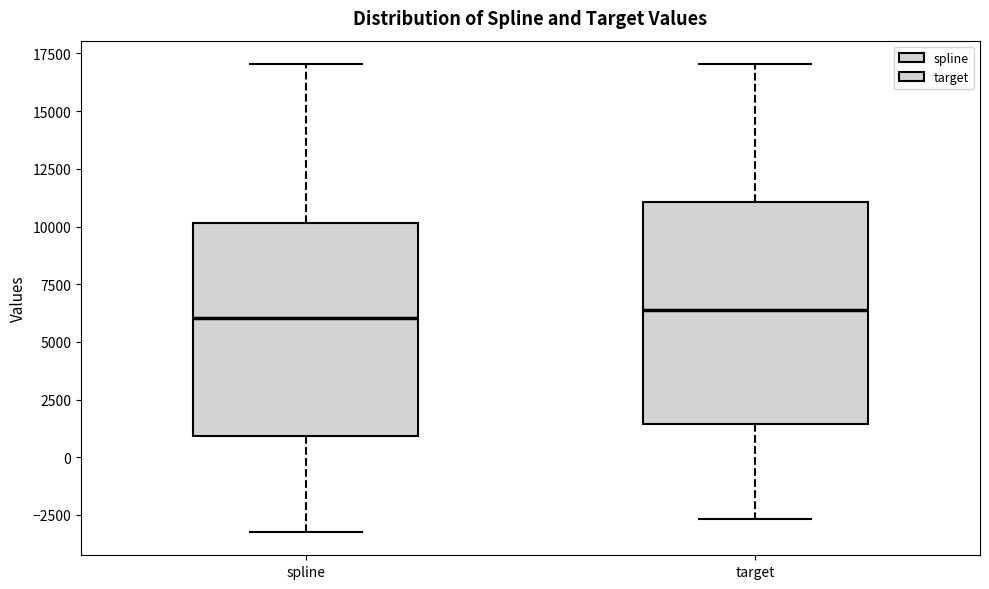

Reading left to right, read every box against the y-axis: the position of its median line, the range the box covers, and the ends of its whiskers. The values are not printed on the chart, so give them approximately, as read against the axis.

spline: median 6000, box 1000 to 10000, whiskers -3000 to 17000
target: median 6500, box 1500 to 11000, whiskers -2500 to 17000